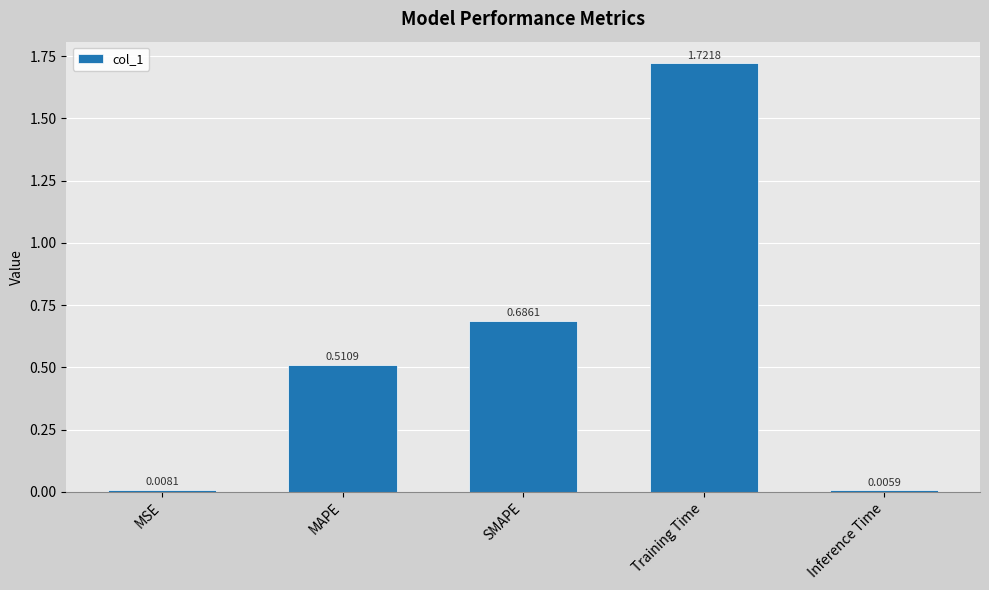

Approximately how many times larger is the value at SMAPE compared to Training Time?

0.4